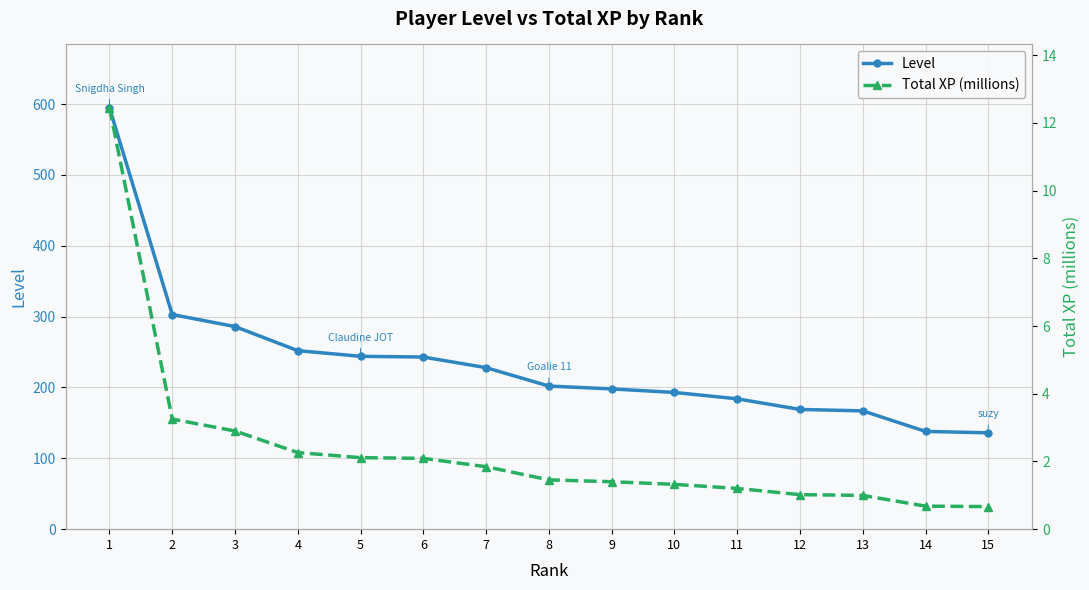

What is the highest value of the Total XP (millions) series?

12.5